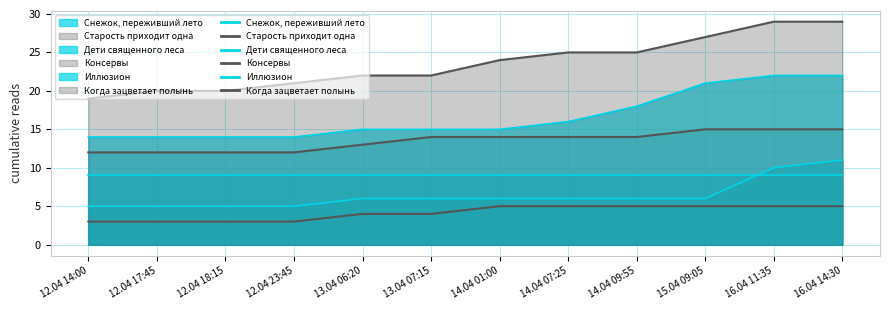

True or false: Когда зацветает полынь and Дети священного леса cross at least once.

False